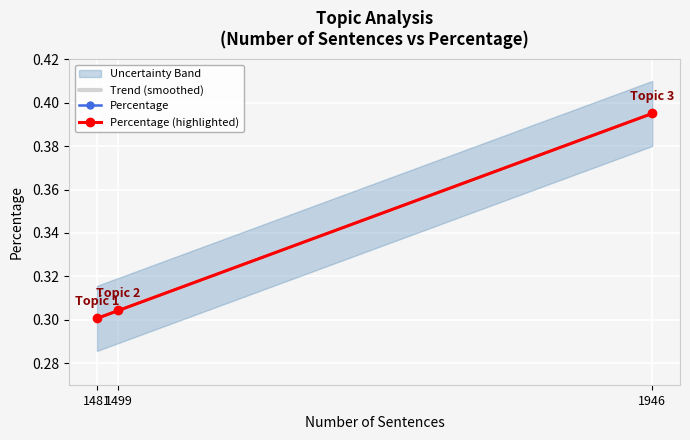

Rank the categories by Percentage value from highest to lowest.

1946, 1499, 1481